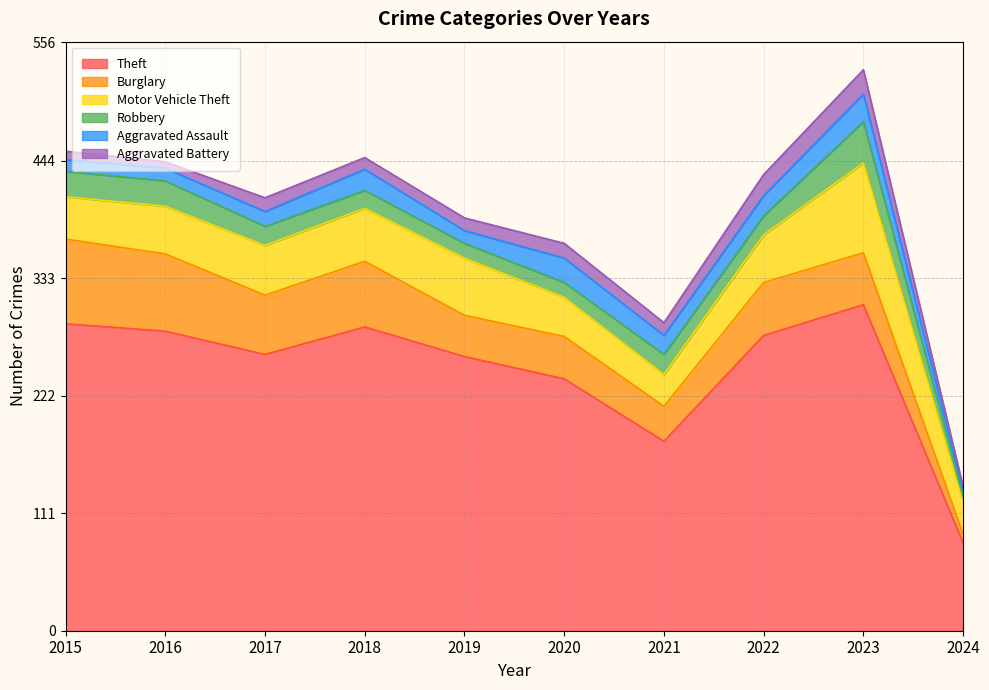

Which category has the lowest value across all series?

2024